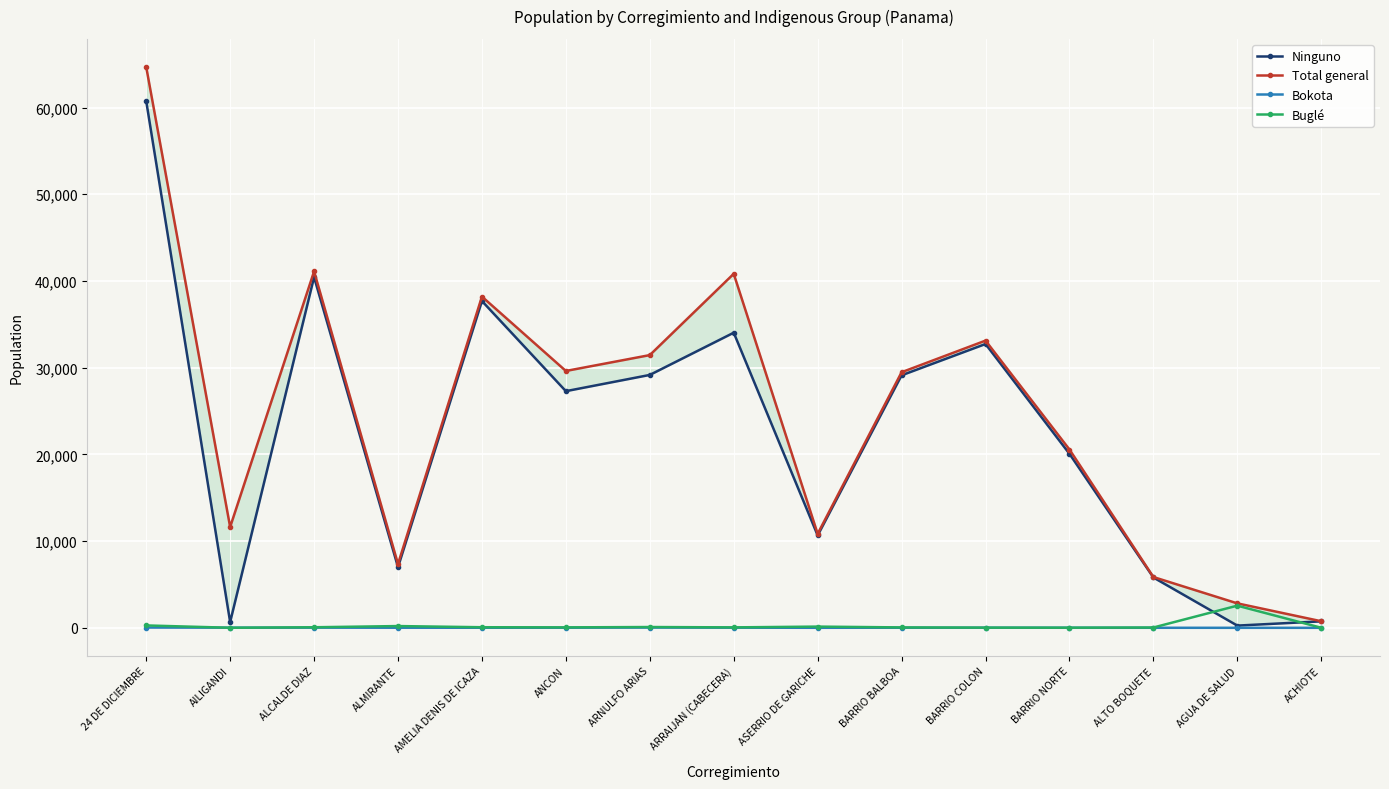

How many interior local peaks does the Buglé series have?

4